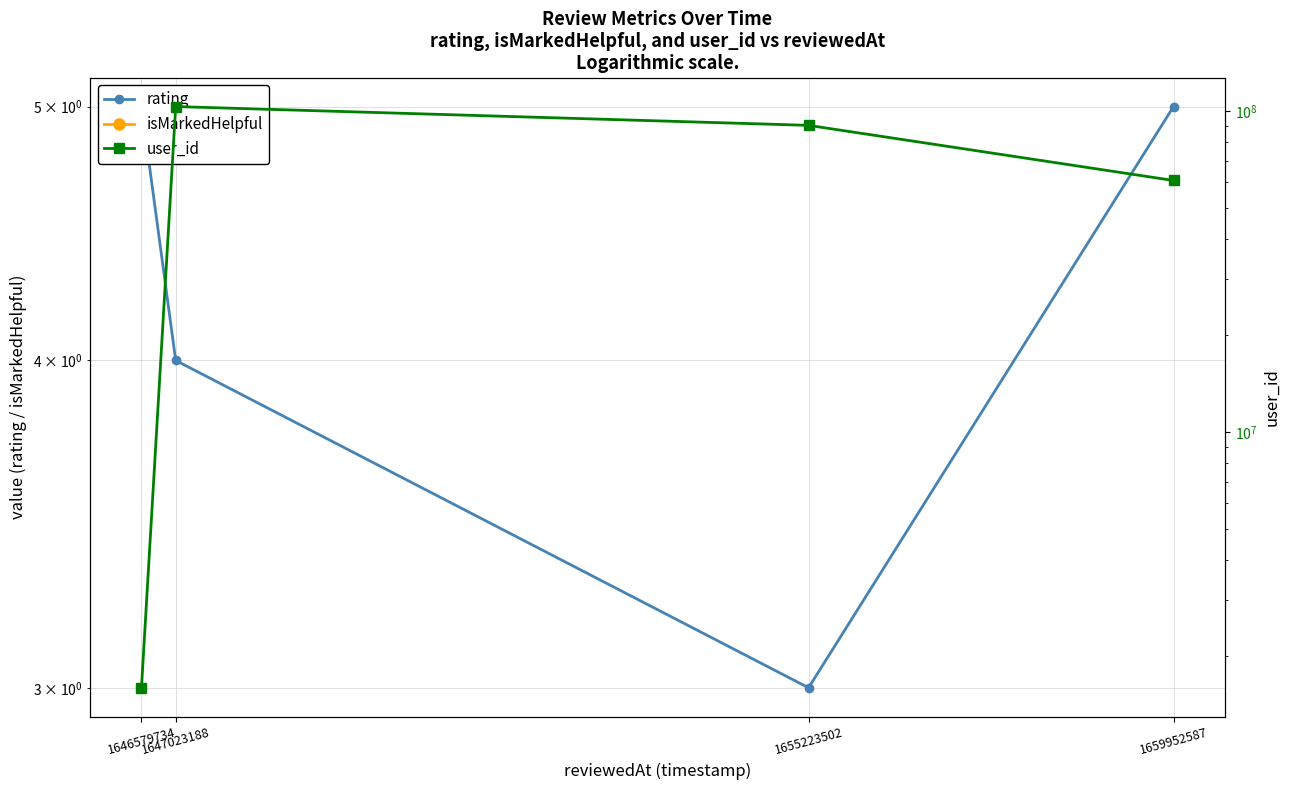

List the series in order of their peak value, lowest first.

isMarkedHelpful, rating, user_id